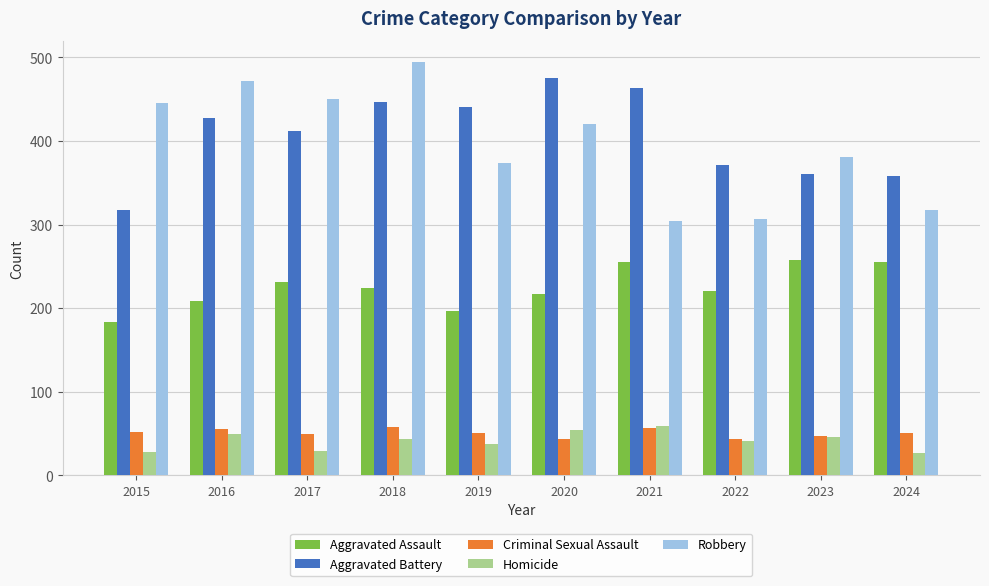

Is it true that Criminal Sexual Assault equals 18 at 2021?

False